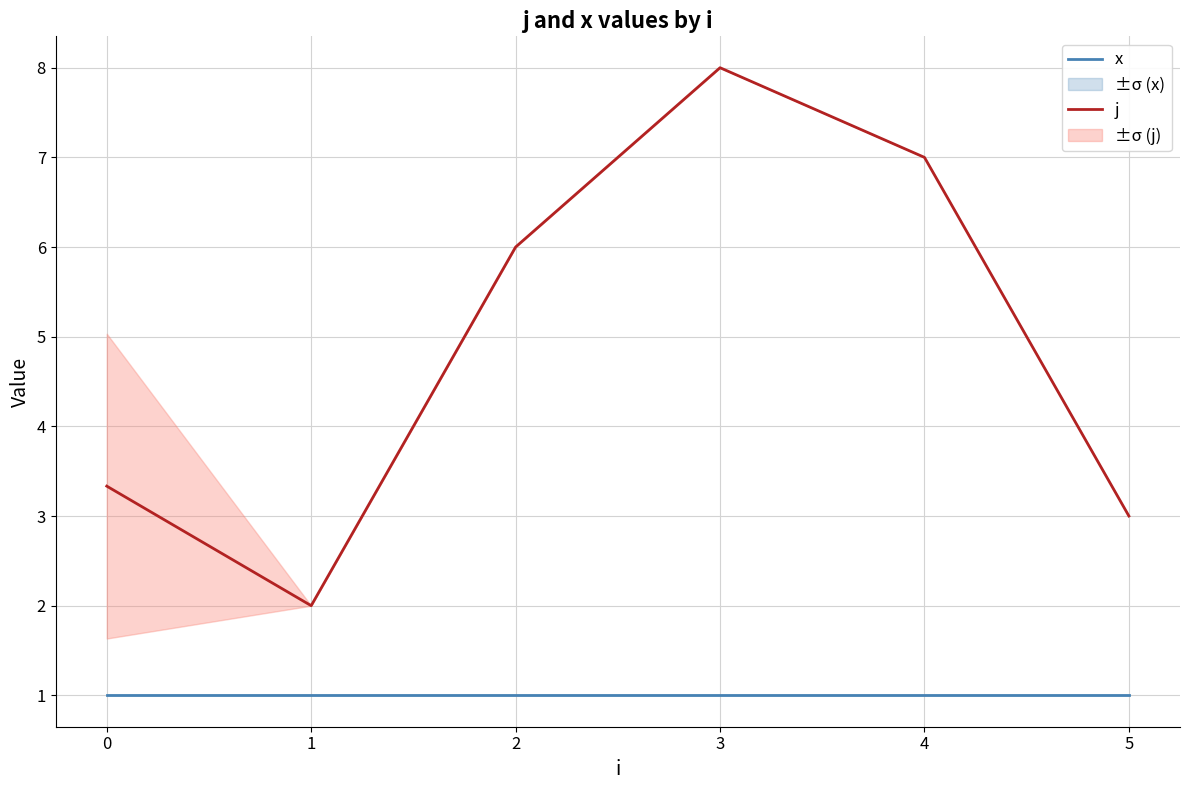

What are all the series names shown in the legend?

x, j